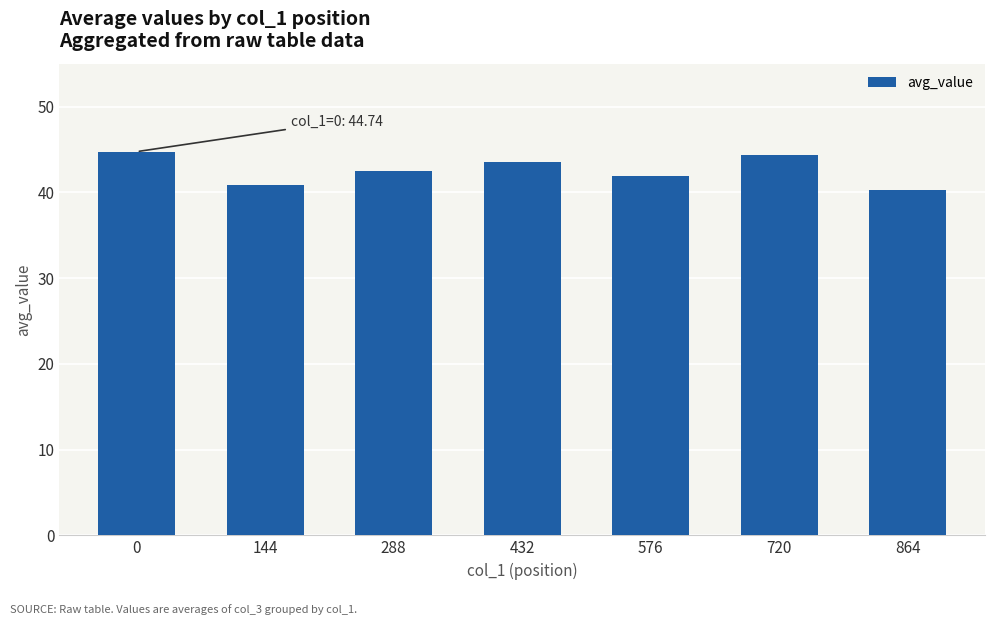

Between 288 and 144, which is larger?

288